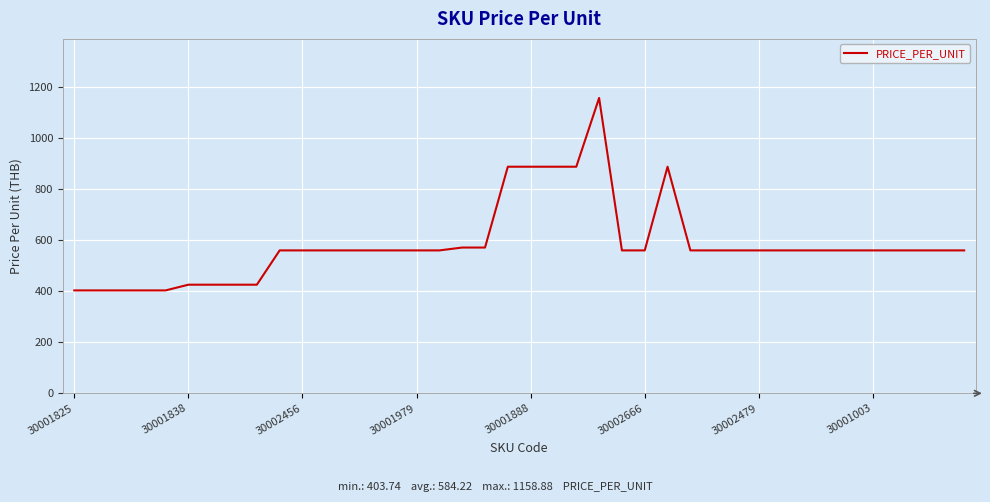

What is the greatest value displayed?

1158.9